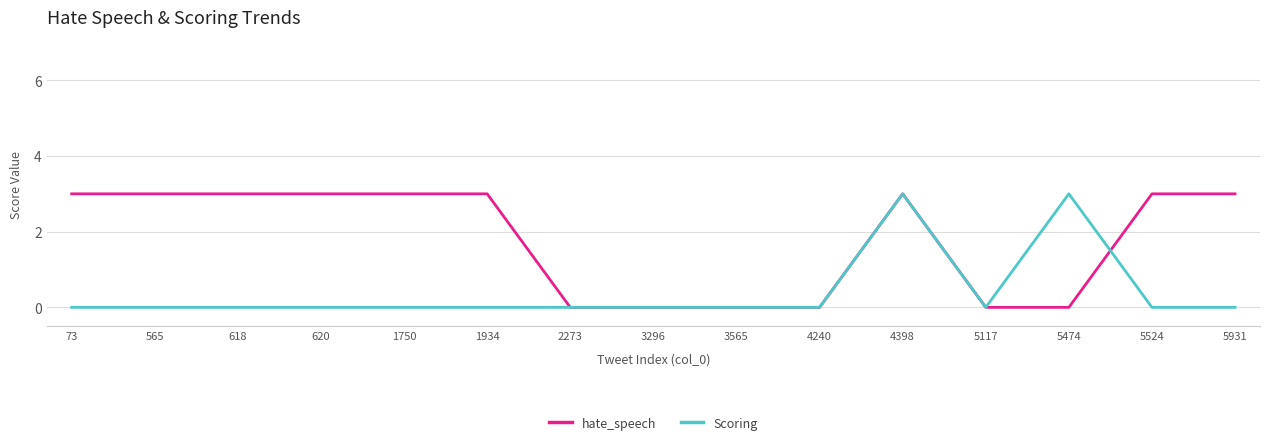

The value of hate_speech at 3565 is 2. True or false?

False